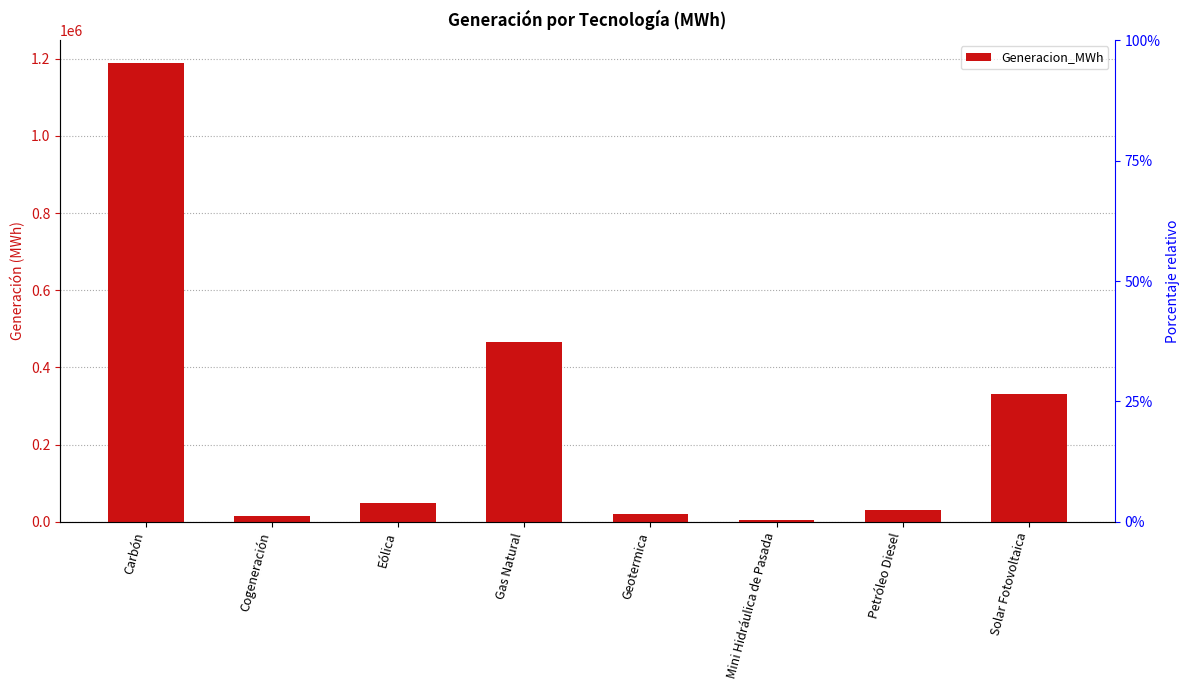

At which label is the value closest to 596844?

Gas Natural